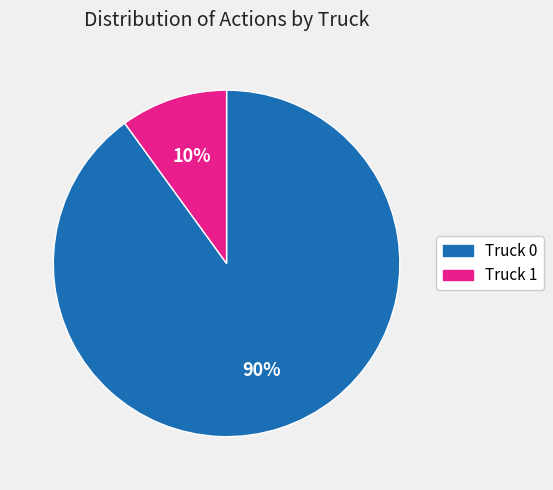

To the nearest percent, what is the average slice percentage?

50%